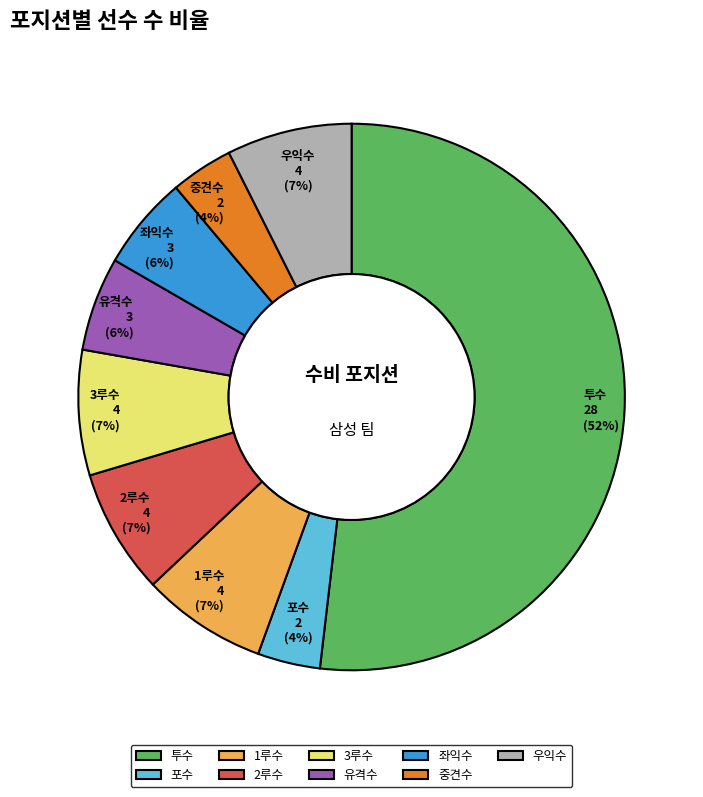

Combined, do 2루수 and 1루수 account for over 50%?

No